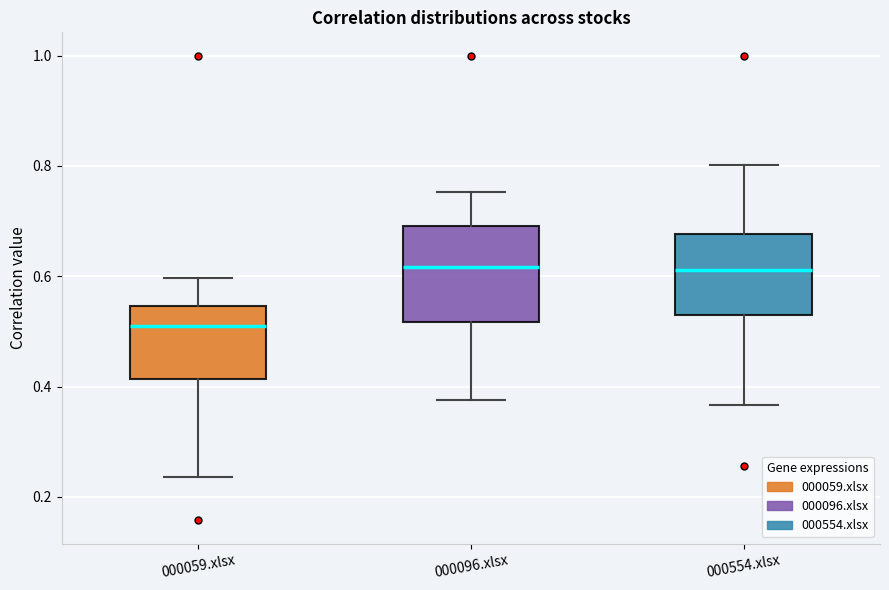

Comparing the boxes themselves (not the whiskers), which one is the tallest?

000096.xlsx